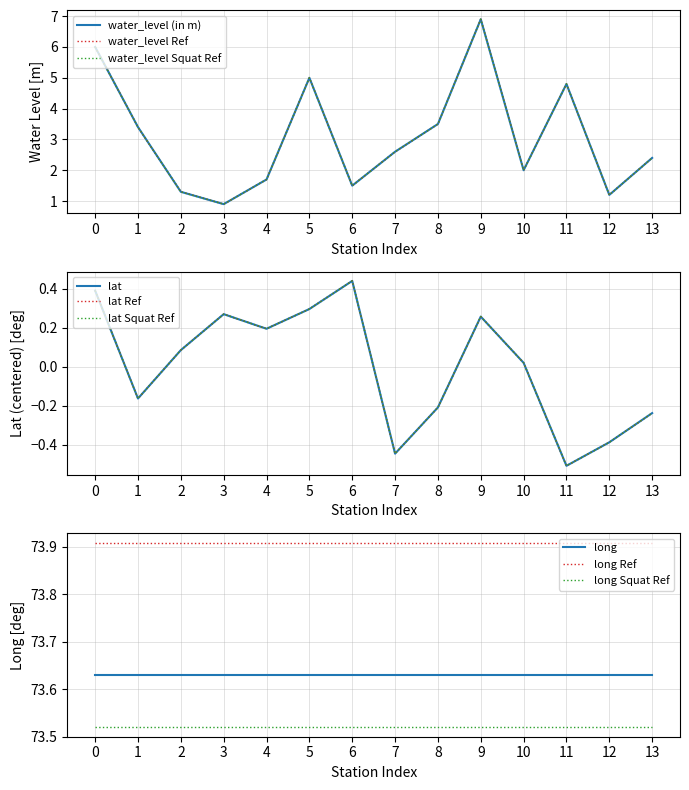

True or false: water_level (in m) and lat cross at least once.

False